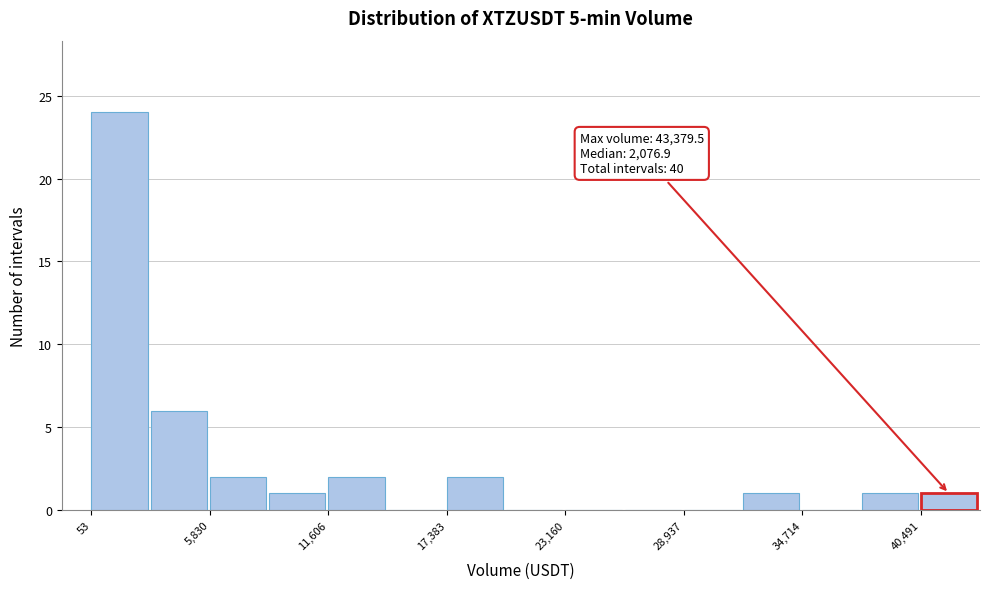

Around what value on the x-axis is the tallest bar? Give the approximate position of its centre, as read against the axis.

1000